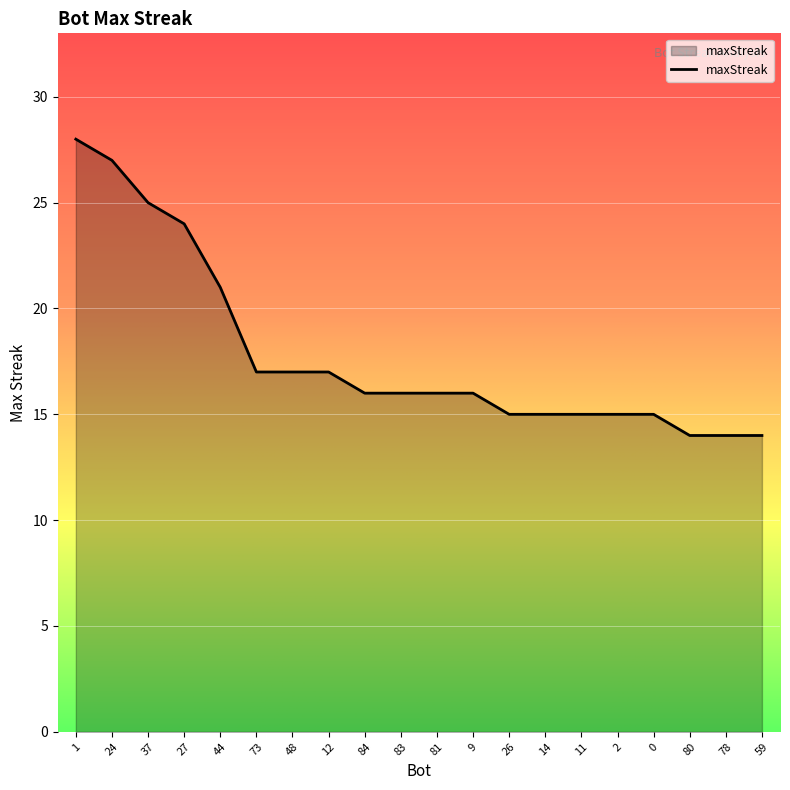

What is the minimum value shown in the chart?

14